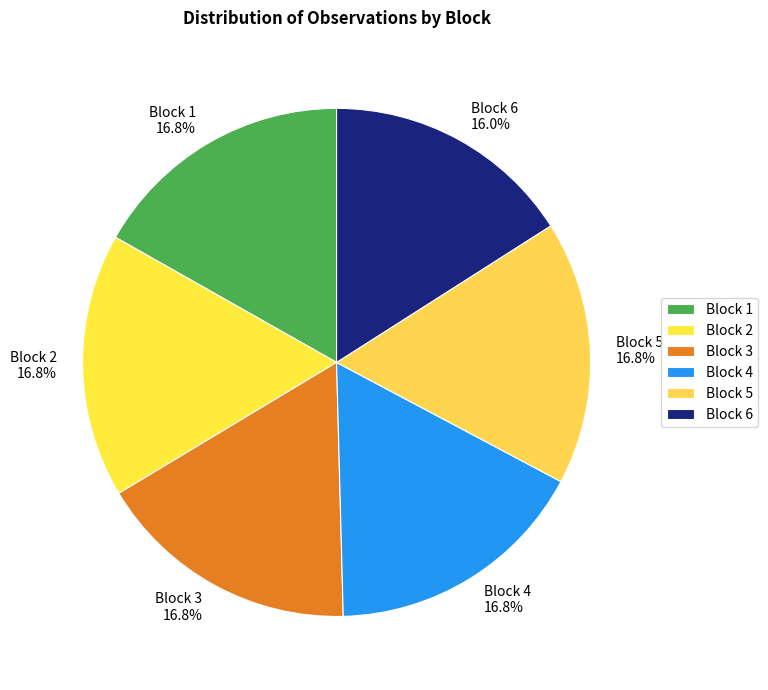

Approximately how many times larger is the value at Block 1 compared to Block 4?

1.0